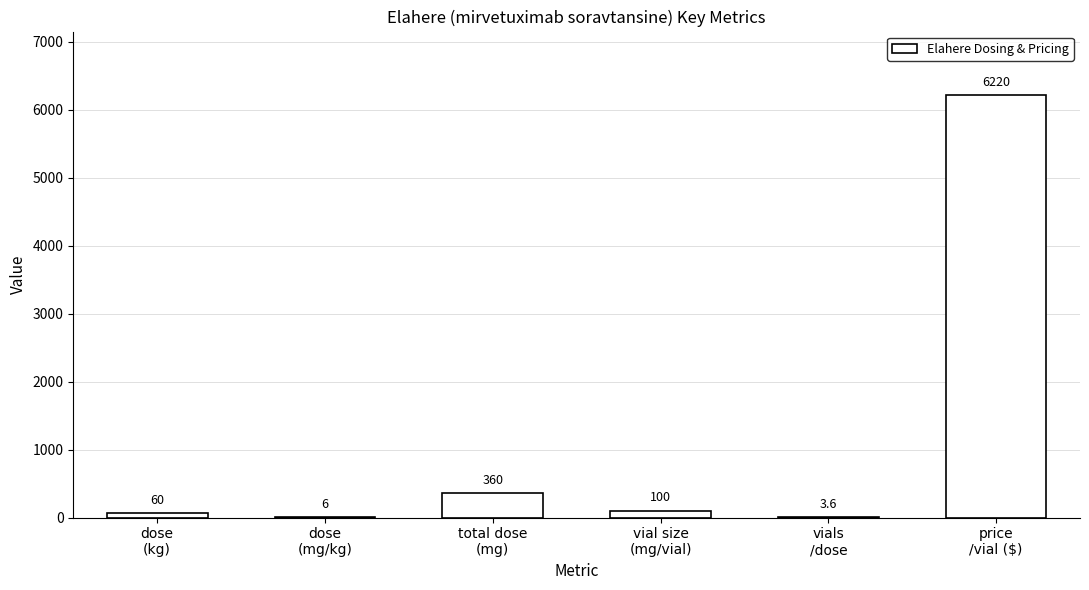

Reading right to left, list all the values displayed in this chart.

price
/vial ($)=6220.0	vials
/dose=3.6	vial size
(mg/vial)=100.0	total dose
(mg)=360.0	dose
(mg/kg)=6.0	dose
(kg)=60.0